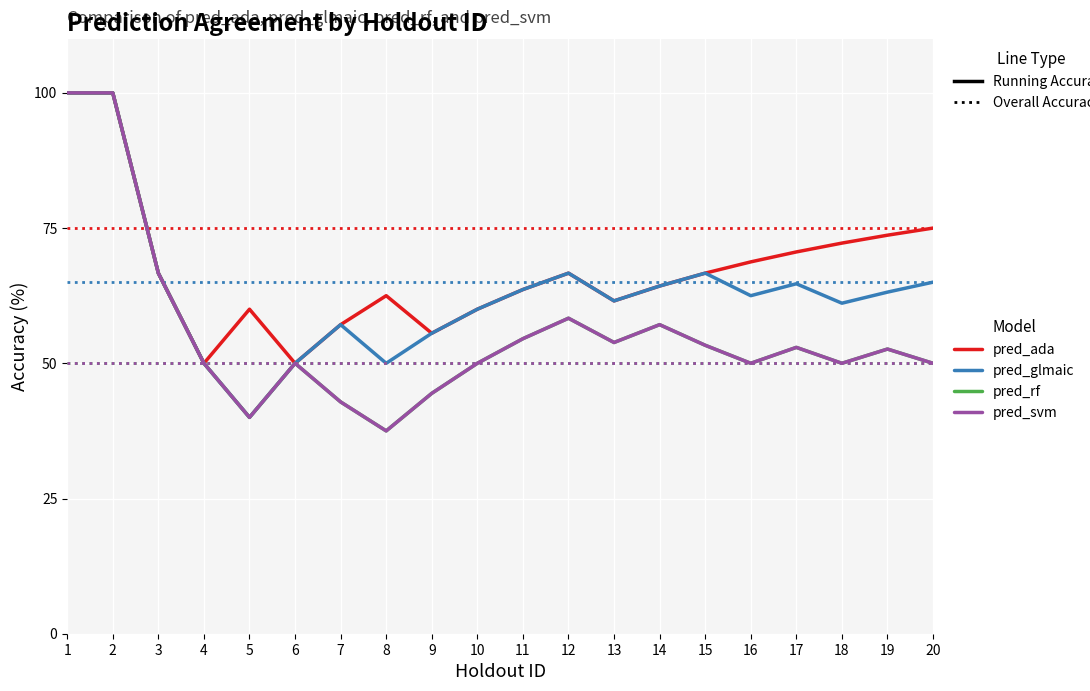

Does the chart display data point markers on the line(s)?

No